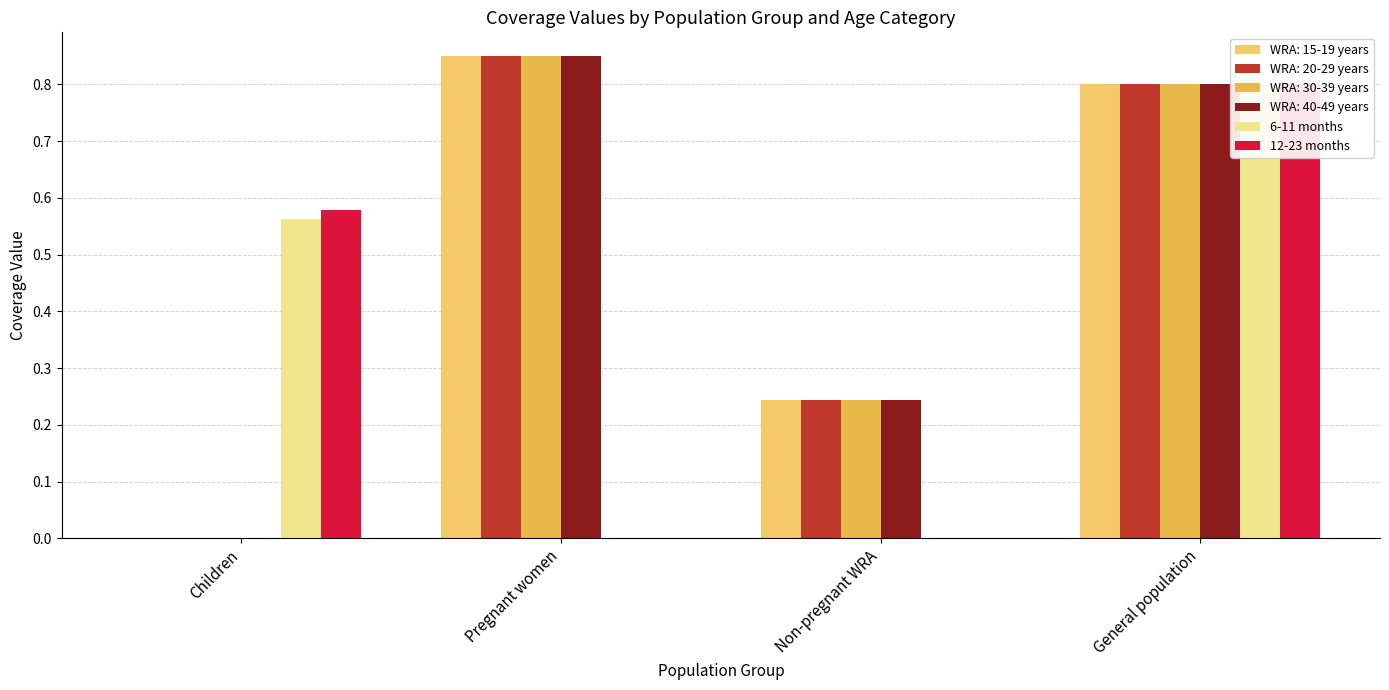

At how many categories does at least one series exceed 0?

2